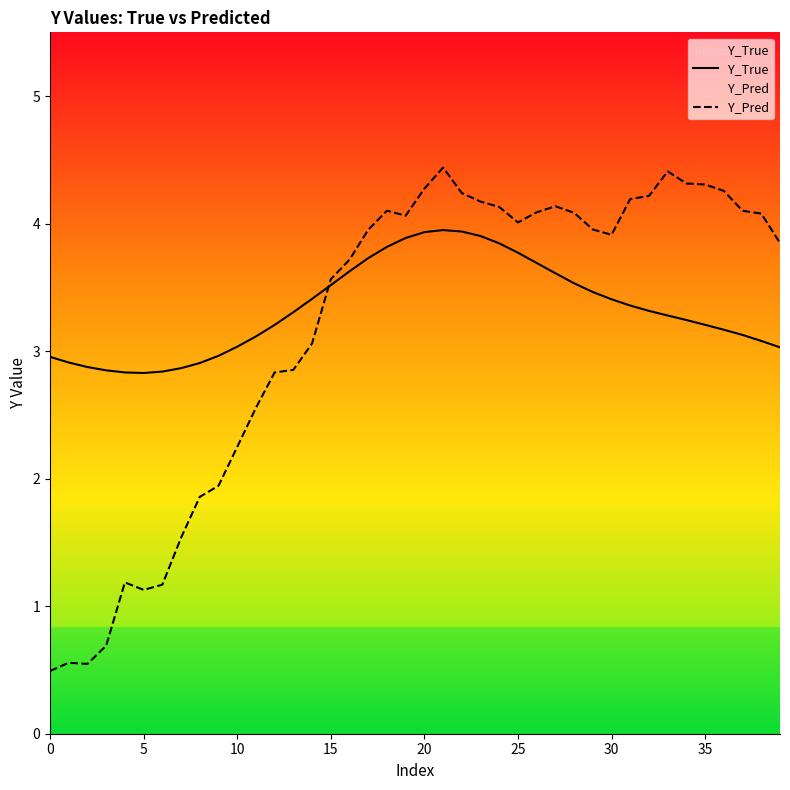

At which category does Y_True reach its first local peak?

21